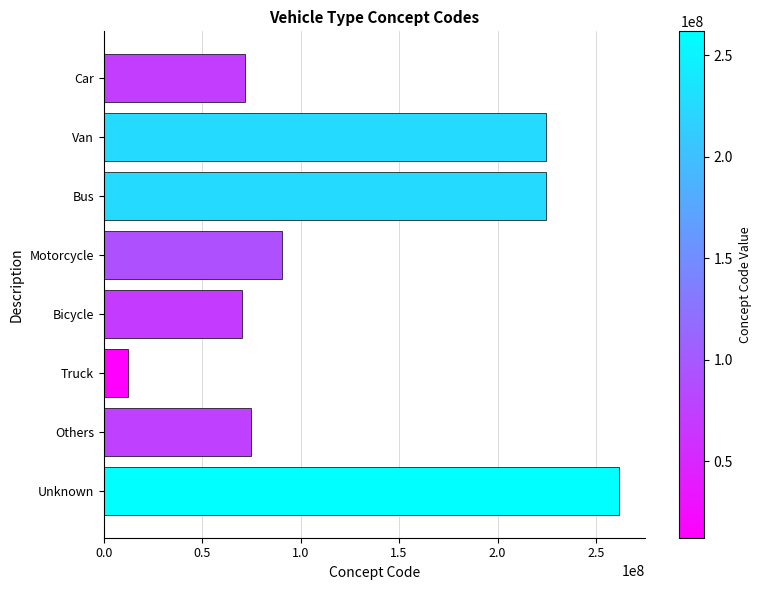

Where is the data nearest to the value 136956005?

Motorcycle